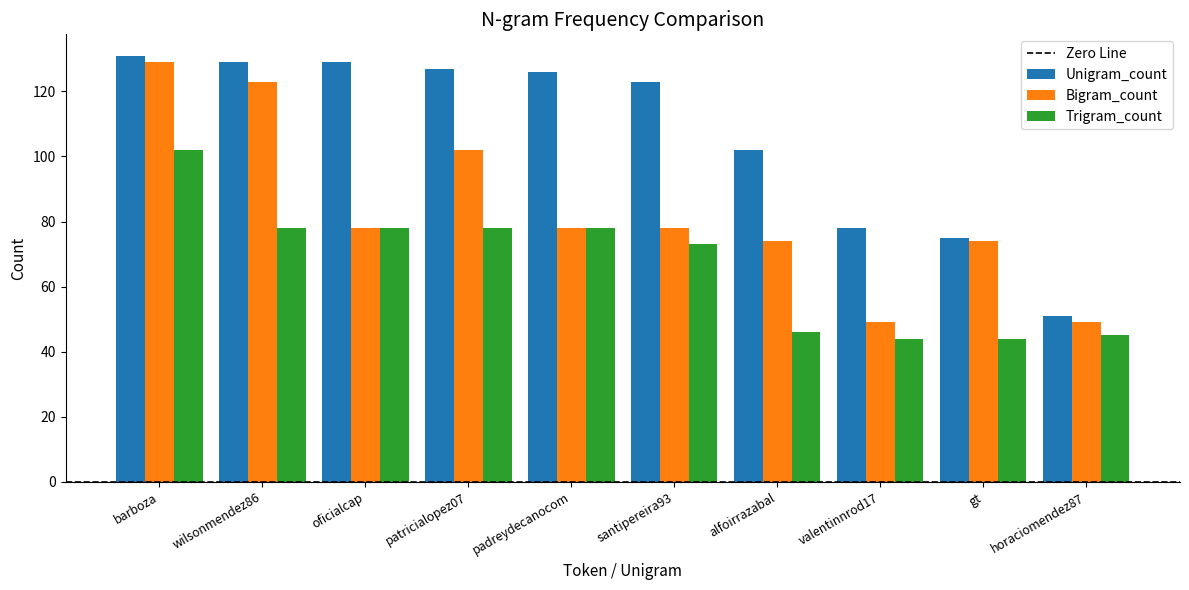

How many groups of bars are there?

10